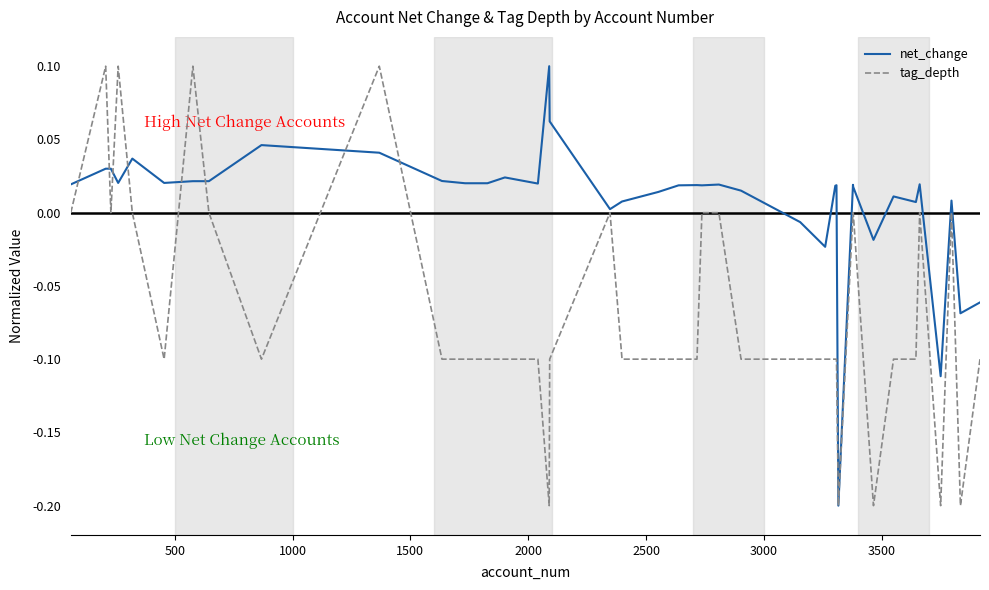

Which series has the largest total across all categories?

net_change